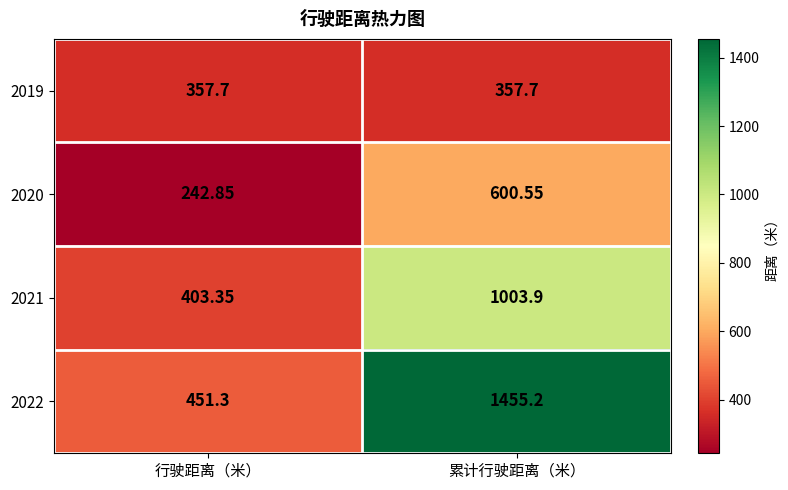

Rank the categories by 2020 value from highest to lowest.

累计行驶距离（米）, 行驶距离（米）